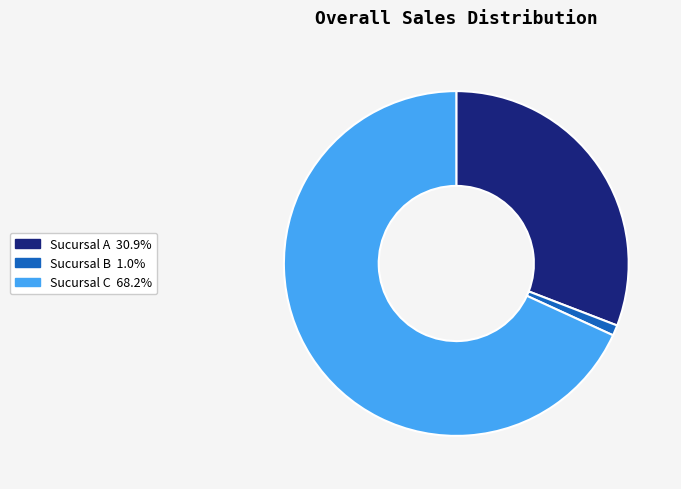

Does Sucursal C represent more than half of the total?

Yes